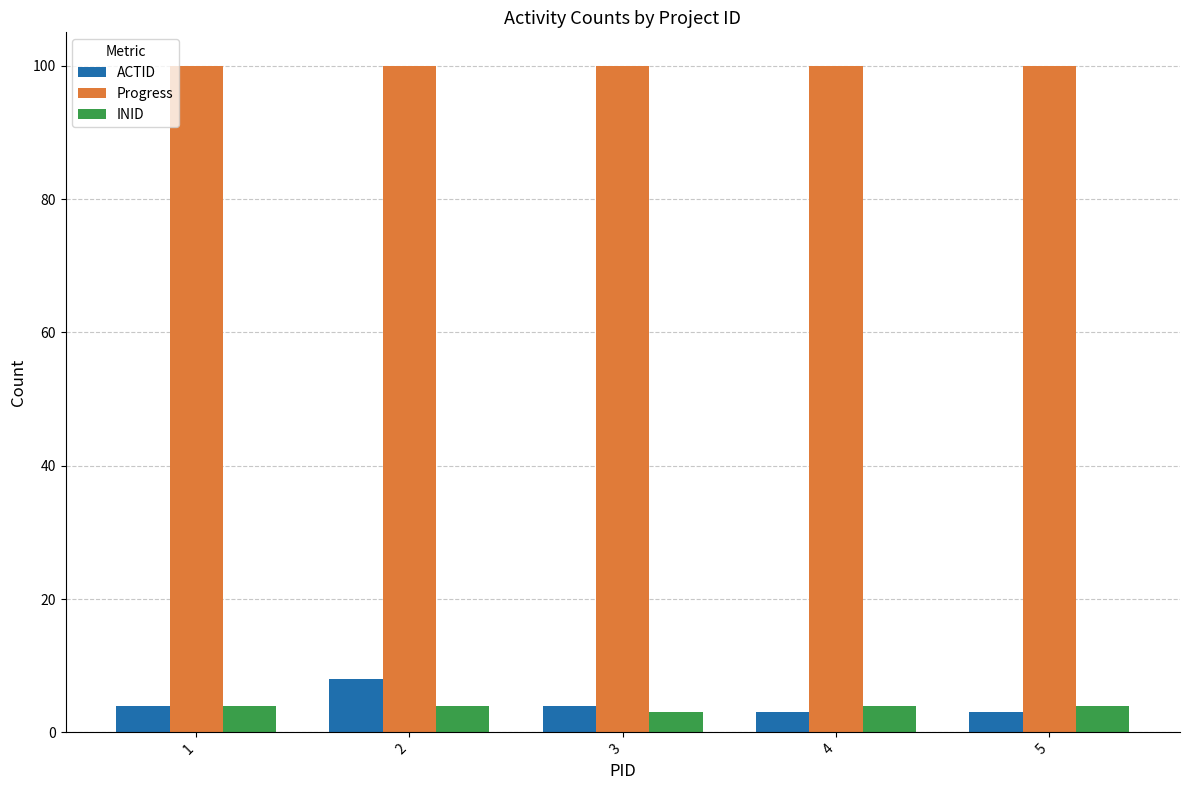

What is the approximate value of ACTID at 5?

3